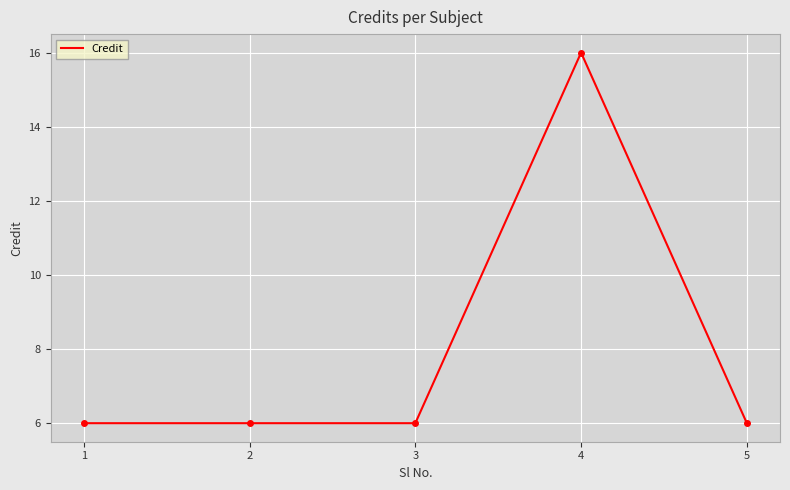

What is the average value?

8